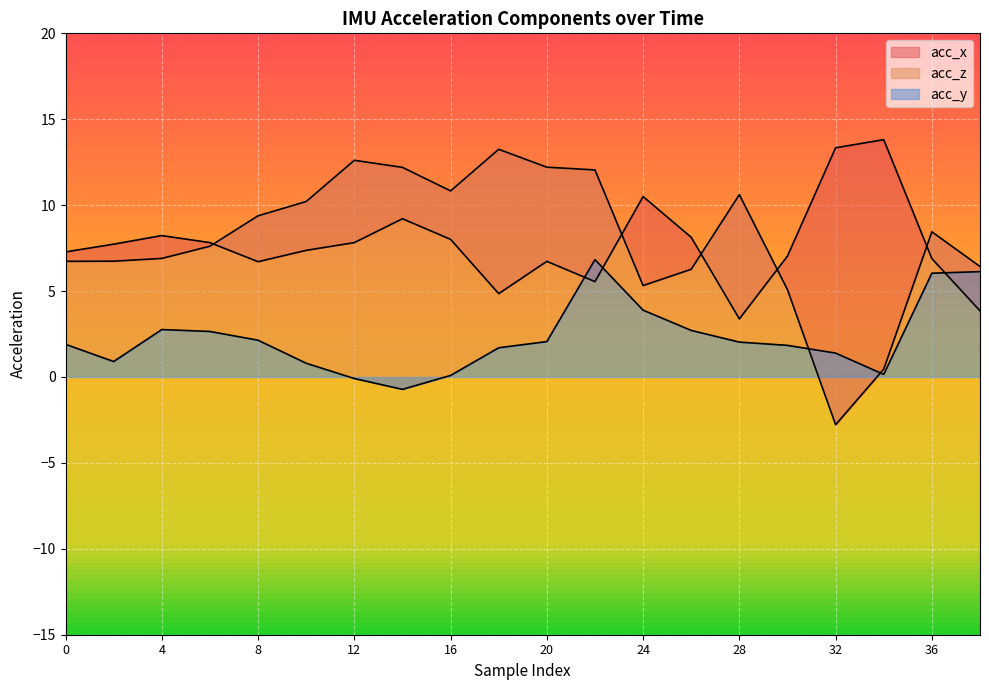

Reading left to right, extract all data points from this chart.

acc_x: 0=7.3	2=7.7	4=8.2	6=7.8	8=6.7	10=7.4	12=7.8	14=9.2	16=8.0	18=4.8	20=6.7	22=5.5	24=10.5	26=8.1	28=3.4	30=7.0	32=13.3	34=13.8	36=6.9	38=3.9
acc_y: 0=1.9	2=0.9	4=2.8	6=2.6	8=2.1	10=0.8	12=-0.1	14=-0.7	16=0.1	18=1.7	20=2.1	22=6.8	24=3.9	26=2.7	28=2.0	30=1.8	32=1.4	34=0.1	36=6.0	38=6.1
acc_z: 0=6.7	2=6.7	4=6.9	6=7.6	8=9.4	10=10.2	12=12.6	14=12.2	16=10.8	18=13.2	20=12.2	22=12.1	24=5.3	26=6.3	28=10.6	30=5.1	32=-2.8	34=0.5	36=8.4	38=6.4